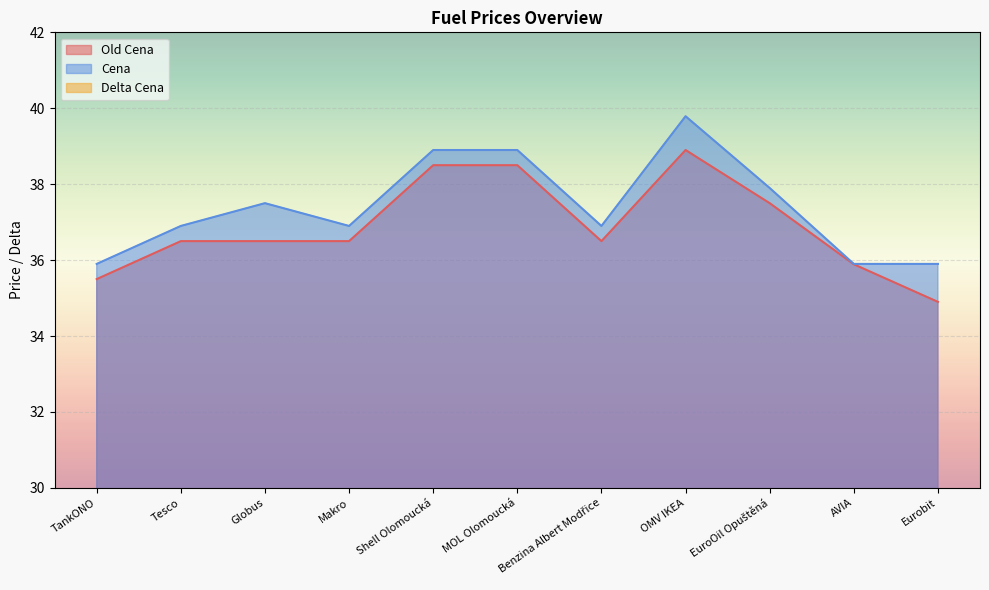

What is the maximum value shown in the chart?

39.8